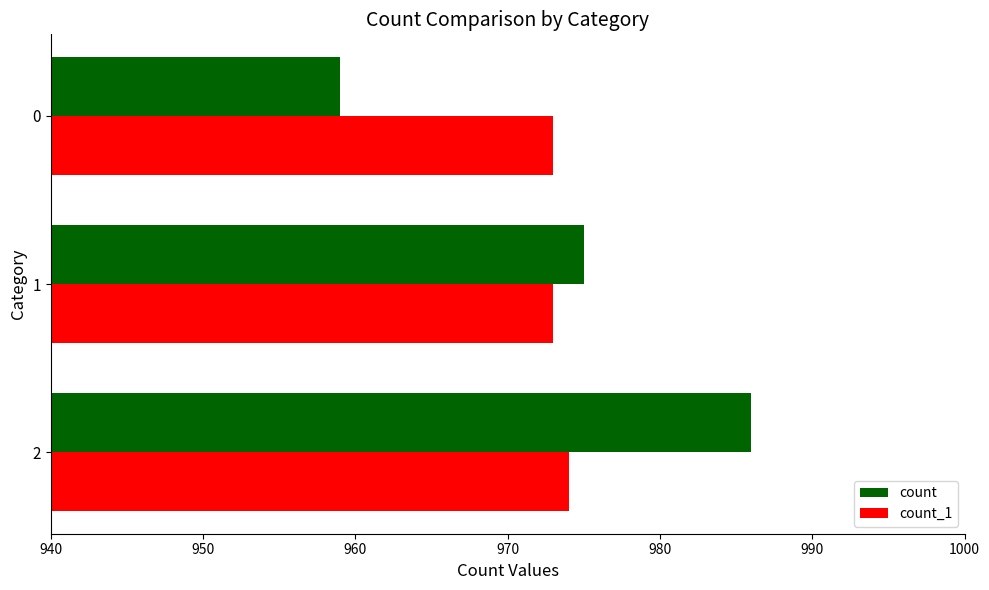

What are all the series names shown in the legend?

count, count_1